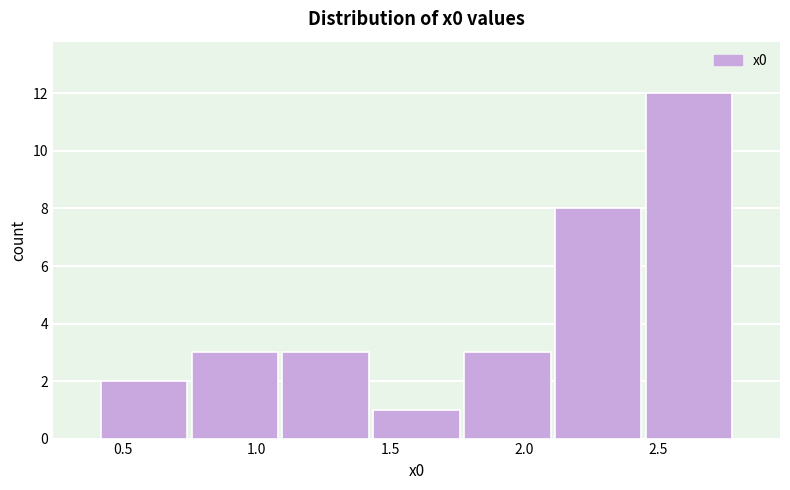

Over which range of the x-axis is the bar tallest?

2.45 to 2.80